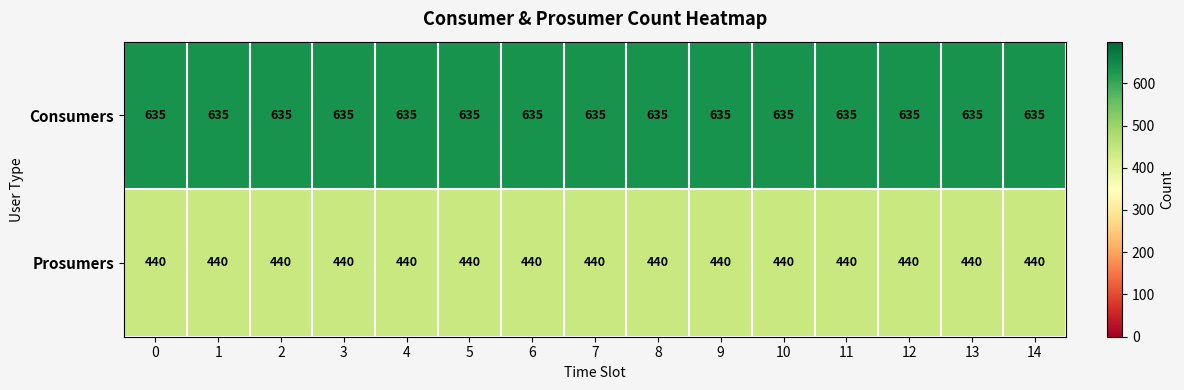

Rank the series at 10 from lowest to highest value.

Prosumers, Consumers